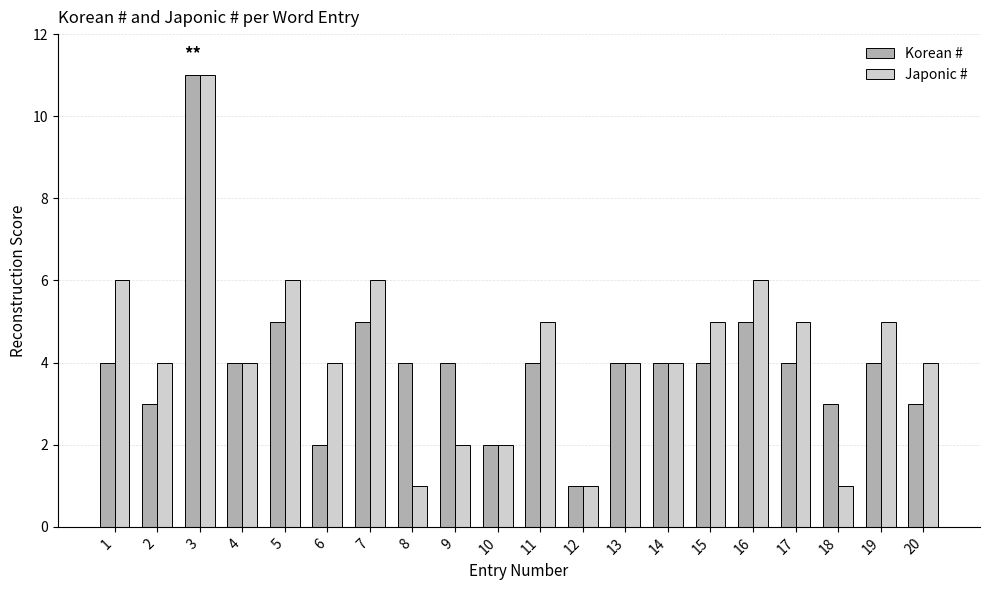

Reading right to left, transcribe all the data shown in this chart.

Korean #: 20=3	19=4	18=3	17=4	16=5	15=4	14=4	13=4	12=1	11=4	10=2	9=4	8=4	7=5	6=2	5=5	4=4	3=11	2=3	1=4
Japonic #: 20=4	19=5	18=1	17=5	16=6	15=5	14=4	13=4	12=1	11=5	10=2	9=2	8=1	7=6	6=4	5=6	4=4	3=11	2=4	1=6